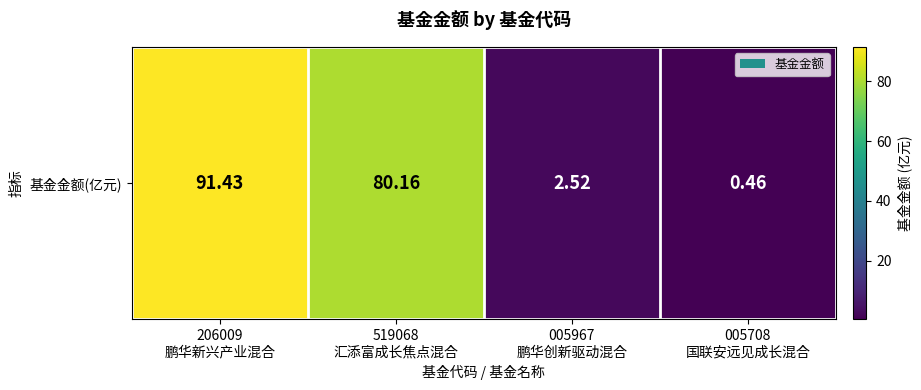

What is the difference between the maximum and minimum values?

91.0